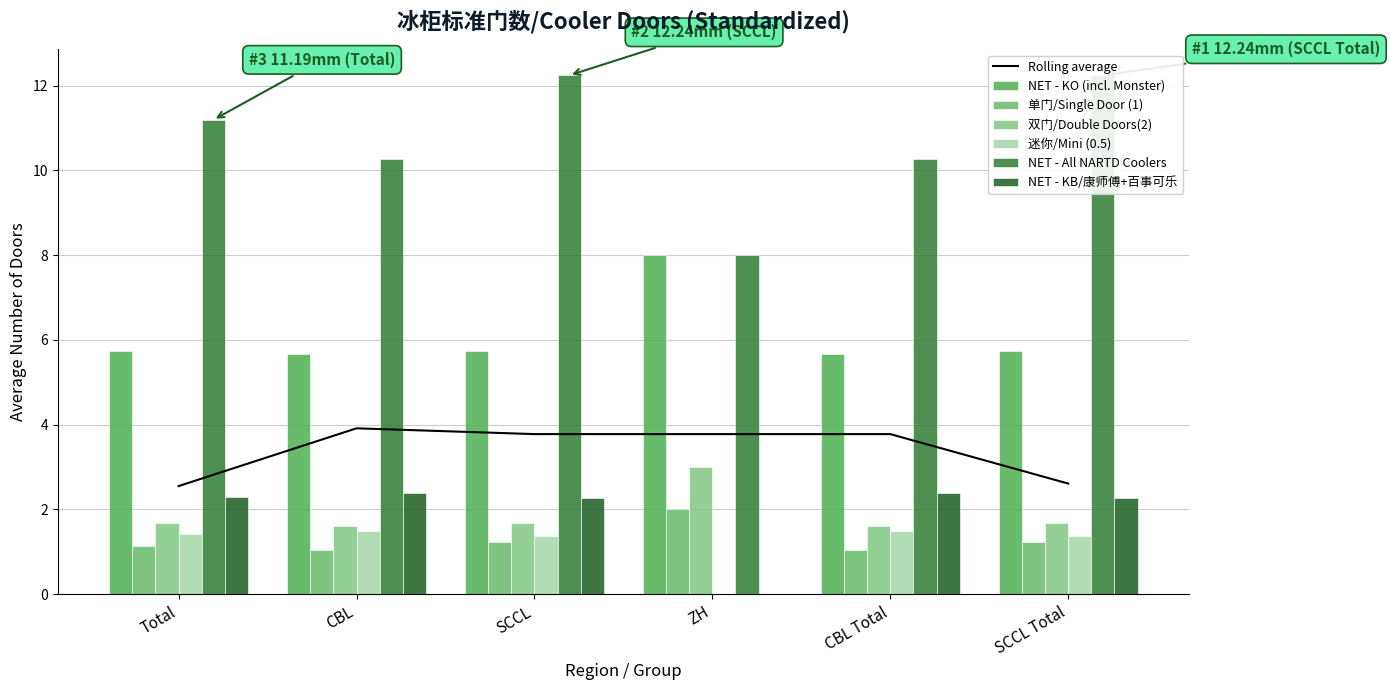

Which category has the highest value in the 单门/Single Door (1) series?

ZH